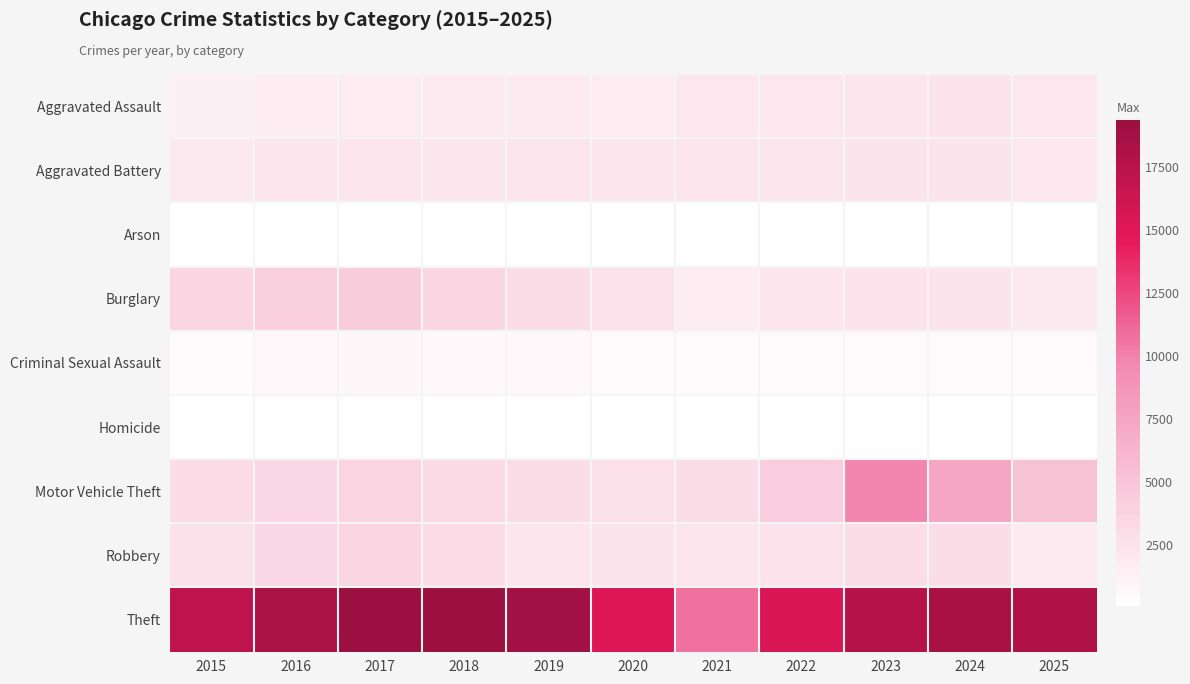

Reading left to right, list all the values displayed in this chart.

Aggravated Assault: 2015=1323	2016=1676	2017=1790	2018=1845	2019=1835	2020=1760	2021=2105	2022=2067	2023=2315	2024=2498	2025=2072
Aggravated Battery: 2015=1978	2016=2335	2017=2293	2018=2138	2019=2226	2020=2190	2021=2249	2022=2159	2023=2393	2024=2399	2025=2087
Arson: 2015=128	2016=162	2017=156	2018=102	2019=111	2020=118	2021=157	2022=117	2023=150	2024=156	2025=130
Burglary: 2015=3613	2016=4137	2017=4337	2018=3525	2019=2955	2020=2533	2021=1714	2022=2299	2023=2447	2024=2390	2025=1913
Criminal Sexual Assault: 2015=598	2016=631	2017=707	2018=649	2019=647	2020=557	2021=543	2022=600	2023=586	2024=568	2025=579
Homicide: 2015=126	2016=196	2017=195	2018=162	2019=144	2020=169	2021=199	2022=200	2023=178	2024=162	2025=120
Motor Vehicle Theft: 2015=3085	2016=3471	2017=3777	2018=3221	2019=2940	2020=2708	2021=3030	2022=4270	2023=9858	2024=7397	2025=5201
Robbery: 2015=2637	2016=3440	2017=3619	2018=3063	2019=2340	2020=2375	2021=2237	2022=2572	2023=3008	2024=2996	2025=1873
Theft: 2015=17077	2016=18370	2017=19350	2018=19269	2019=18803	2020=15196	2021=10719	2022=15371	2023=17579	2024=18415	2025=17986